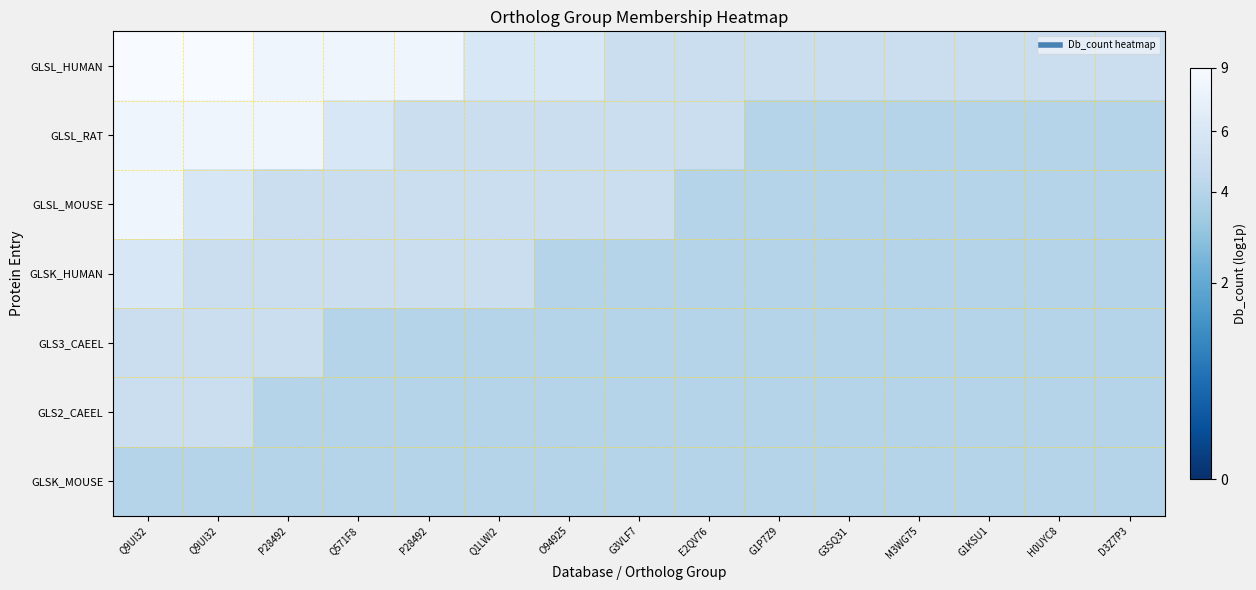

Which series has the widest spread of values?

GLSL_RAT